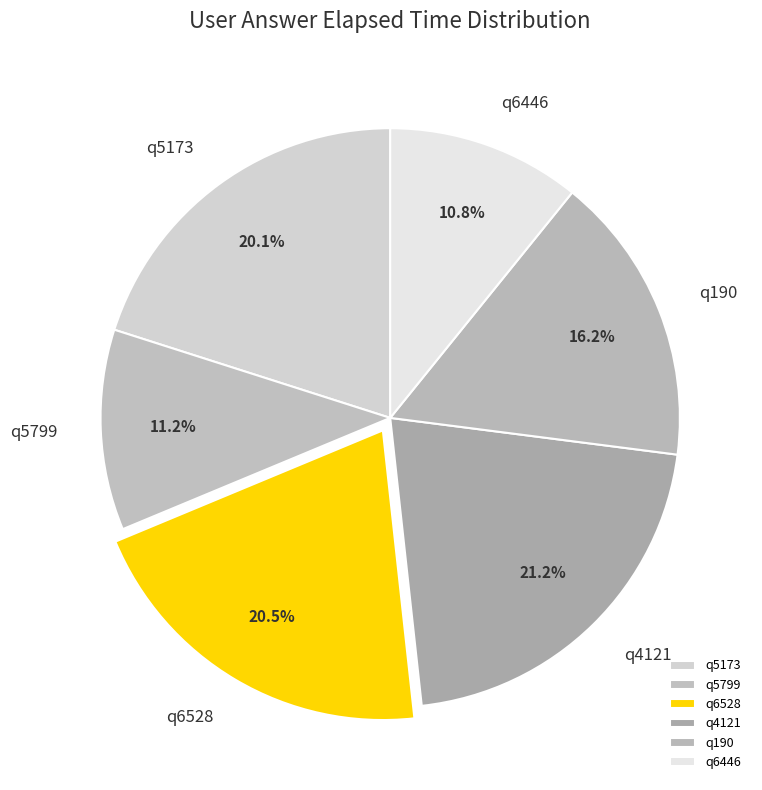

What is the largest slice in the pie chart?

q4121